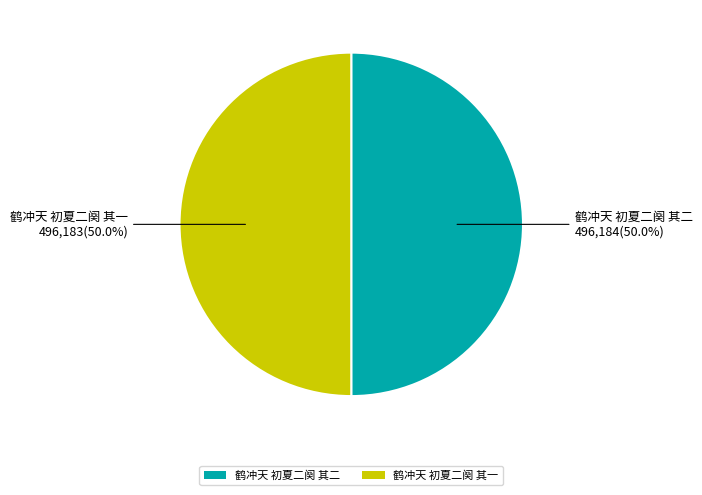

True or false: 鹤冲天 初夏二阕 其一 accounts for 50% of the total.

True